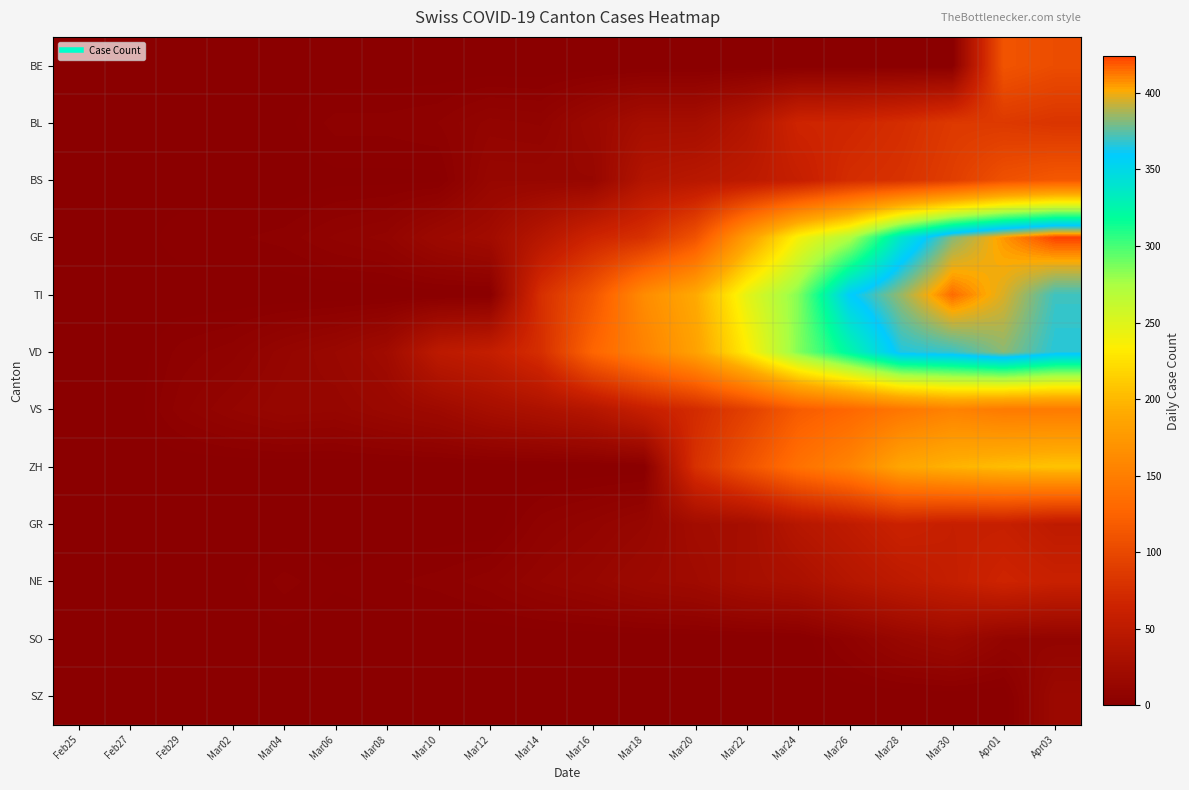

Which series changed the most between Feb29 and Mar04?

VD